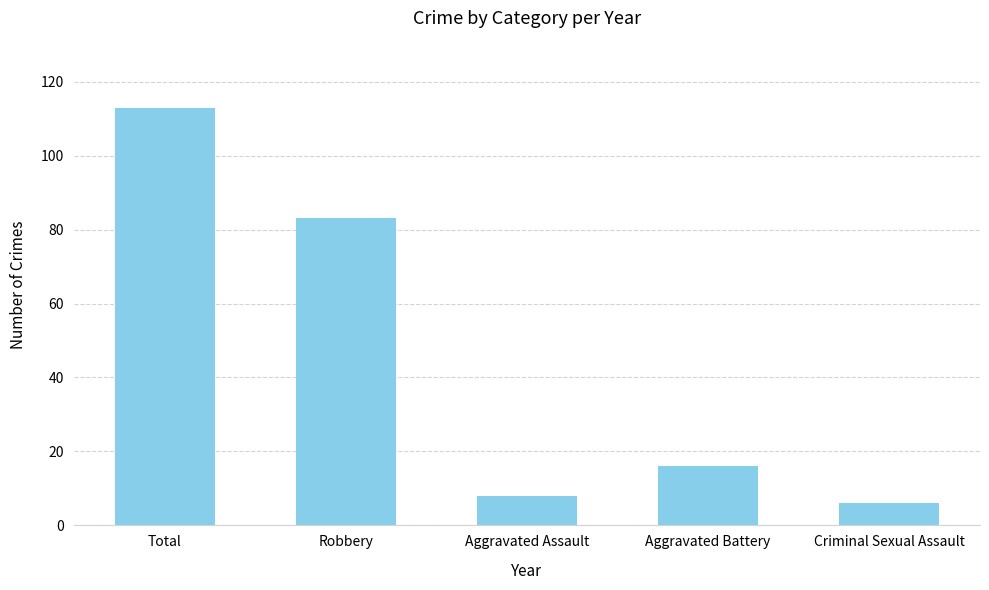

Is it true that the value at Robbery is 19?

False